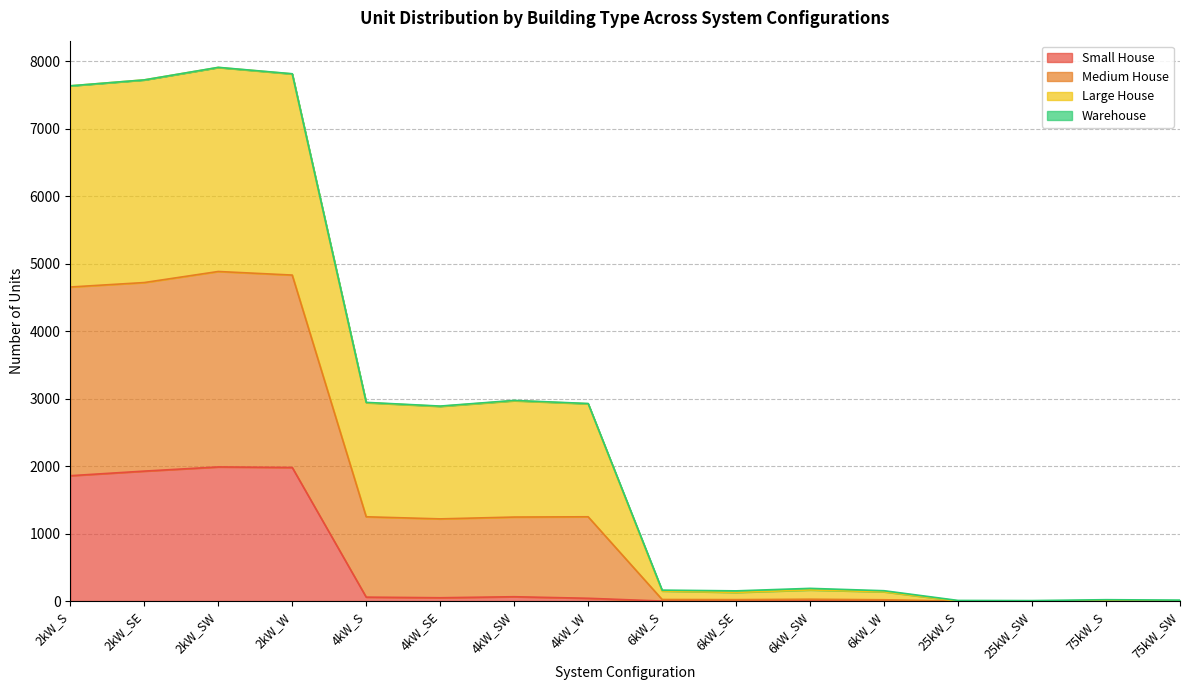

Does the chart have visible grid lines?

Yes